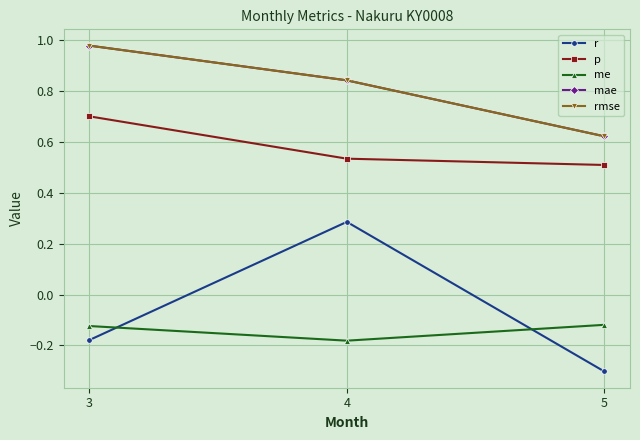

Does the chart have visible grid lines?

Yes